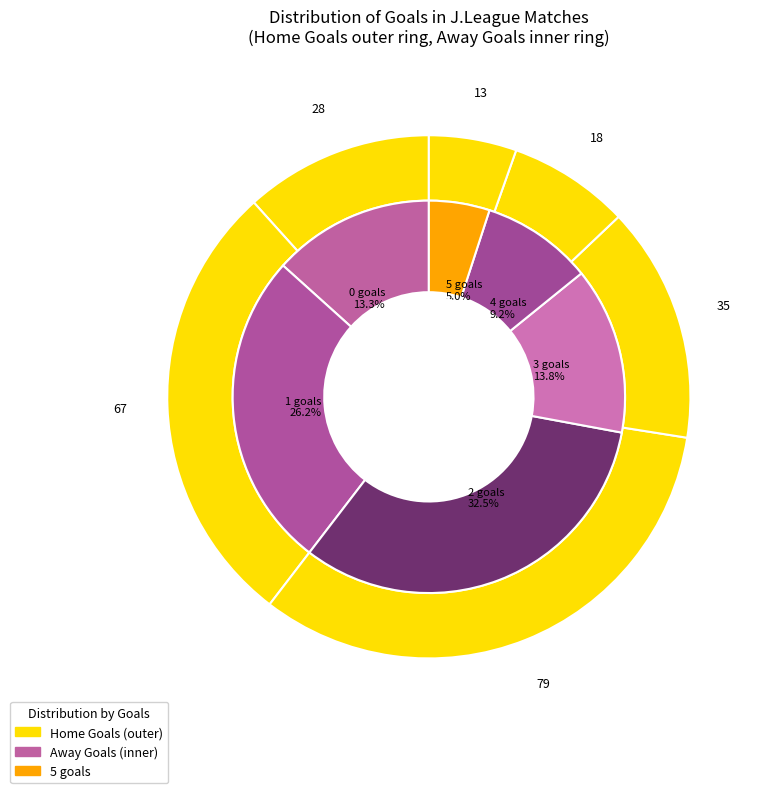

To the nearest percent, what is the average slice percentage?

17%